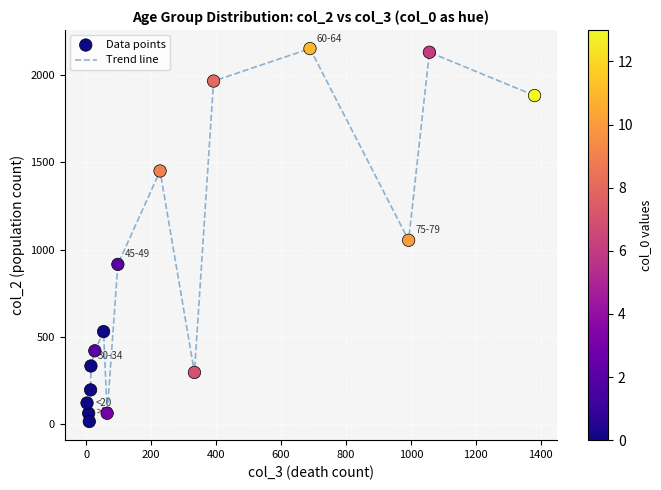

What is the maximum value shown in the chart?

2151